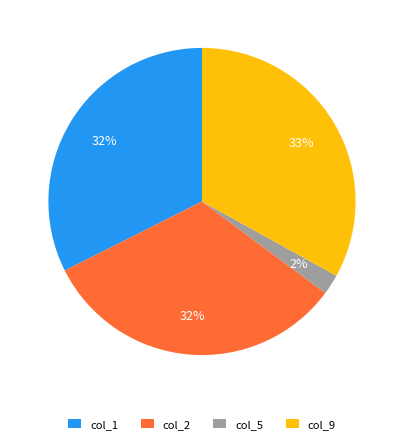

To the nearest percent, what is the difference between the largest and smallest slice percentages?

31%